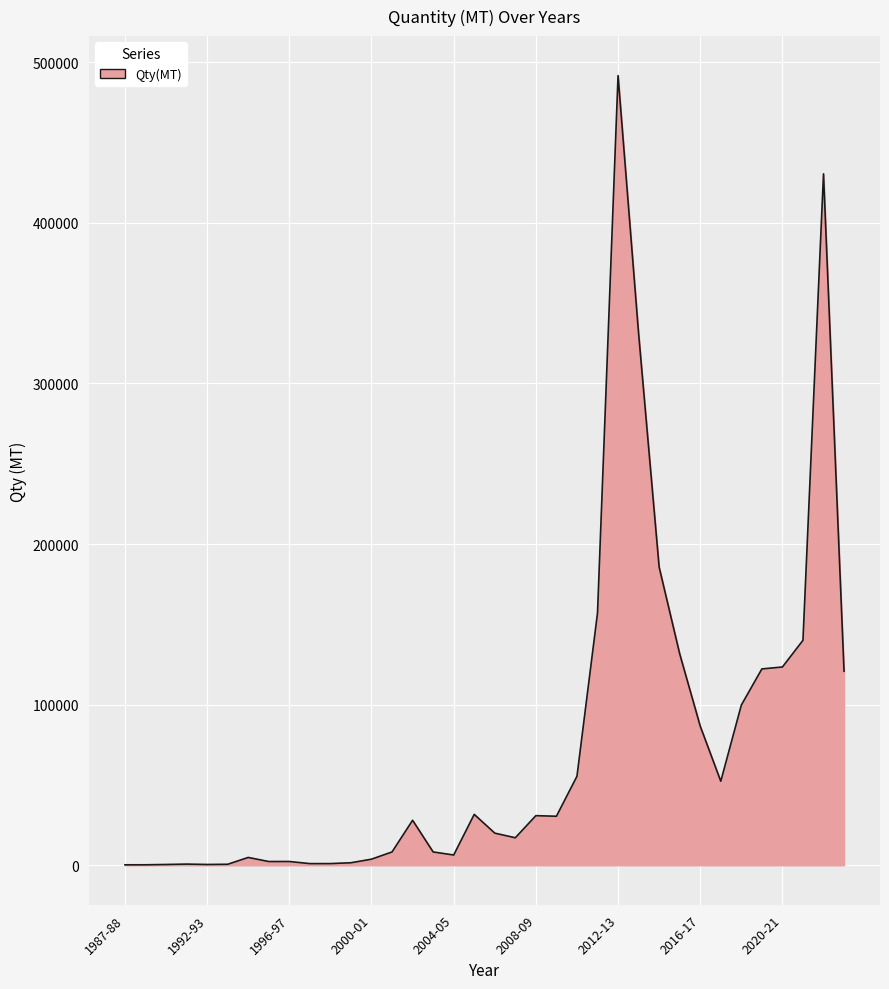

What is the maximum value shown in the chart?

491686.1